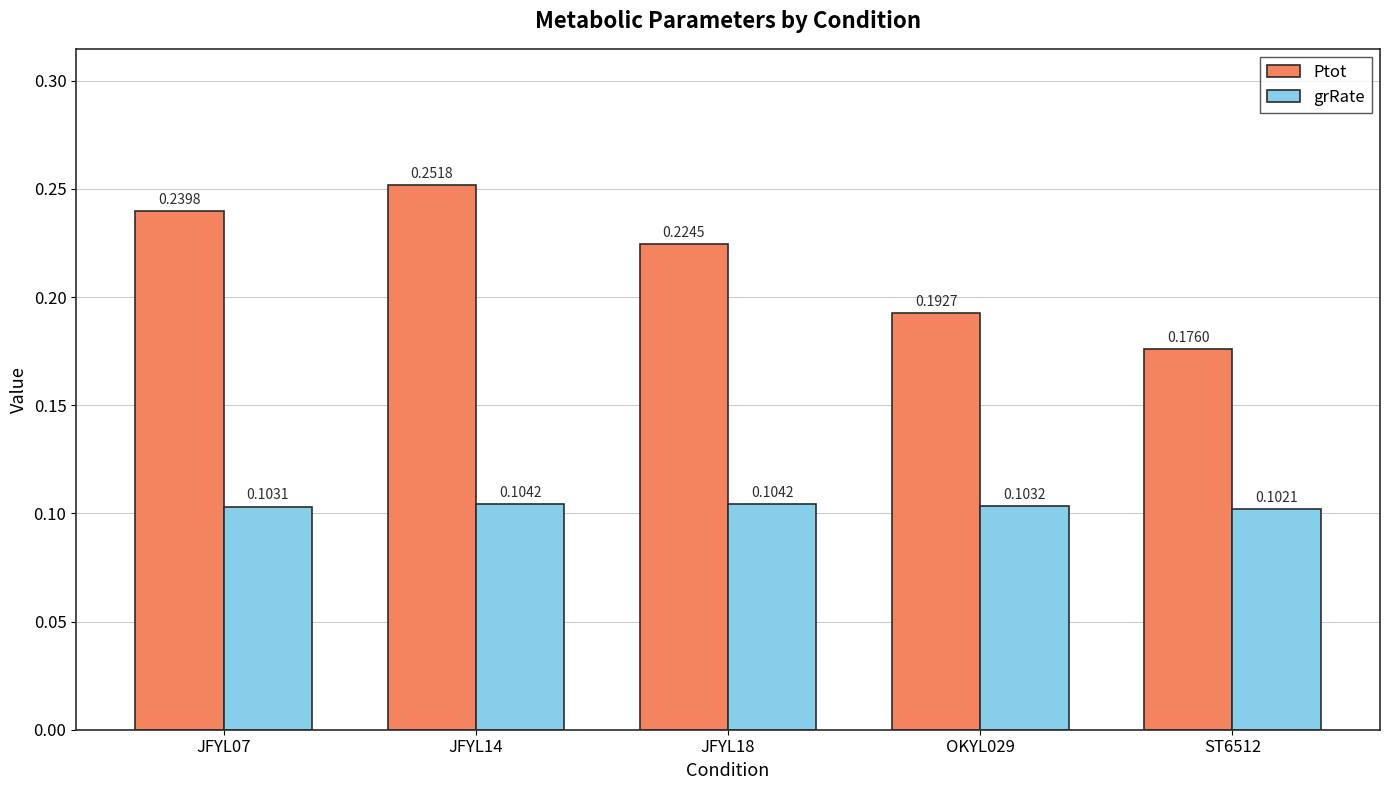

Rank the series by their average value, from lowest to highest.

grRate, Ptot